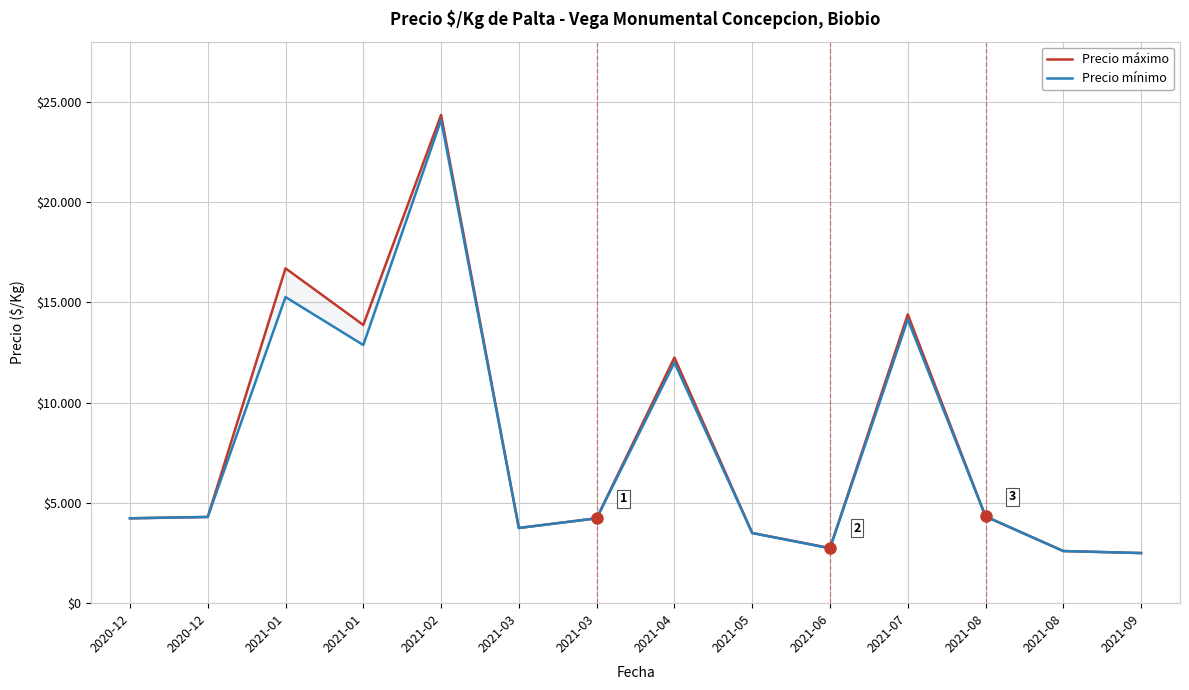

Which series has the largest range (max minus min)?

Precio máximo